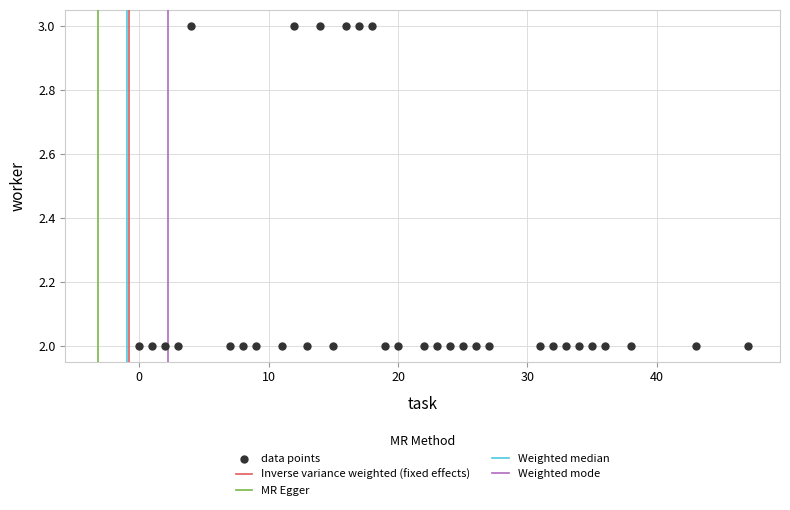

What is the range of X values (max minus min)?

47